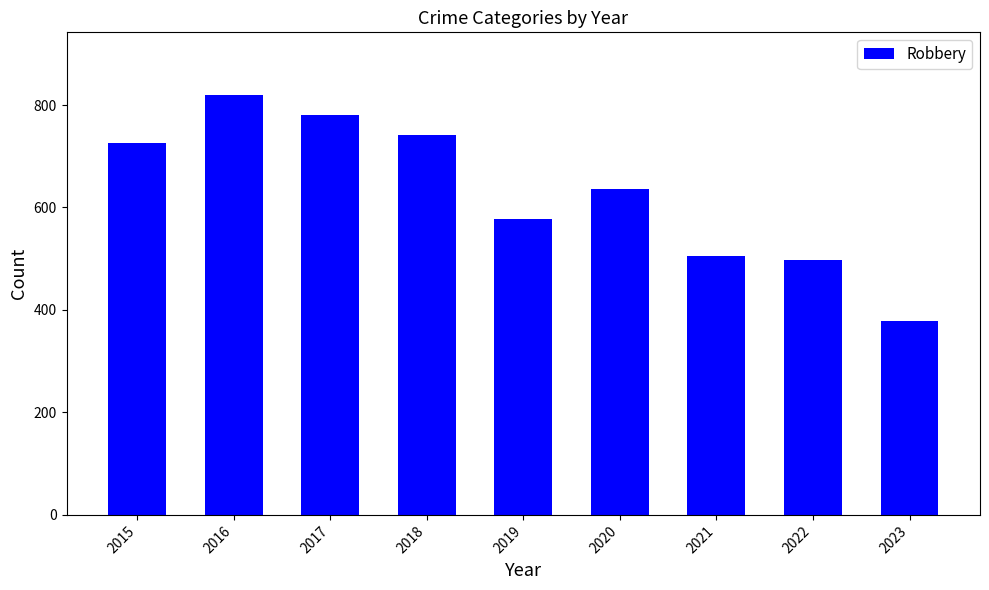

What is the value of the 2nd bar from the left?

819